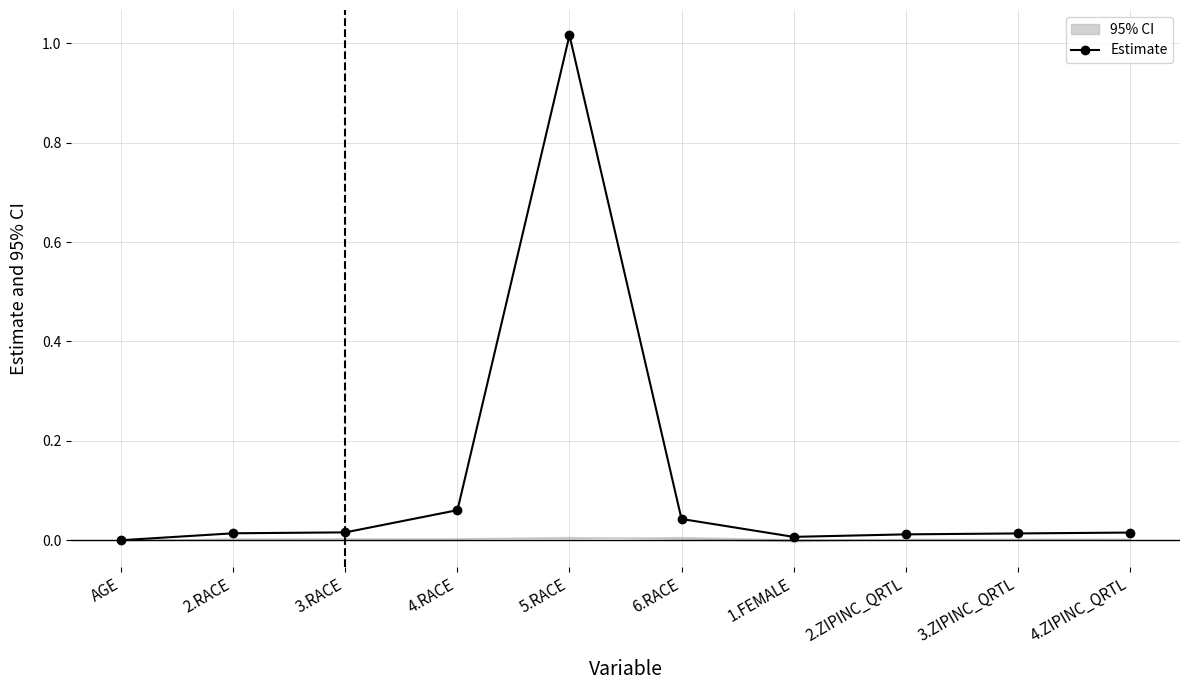

How many lines are shown in the chart?

1